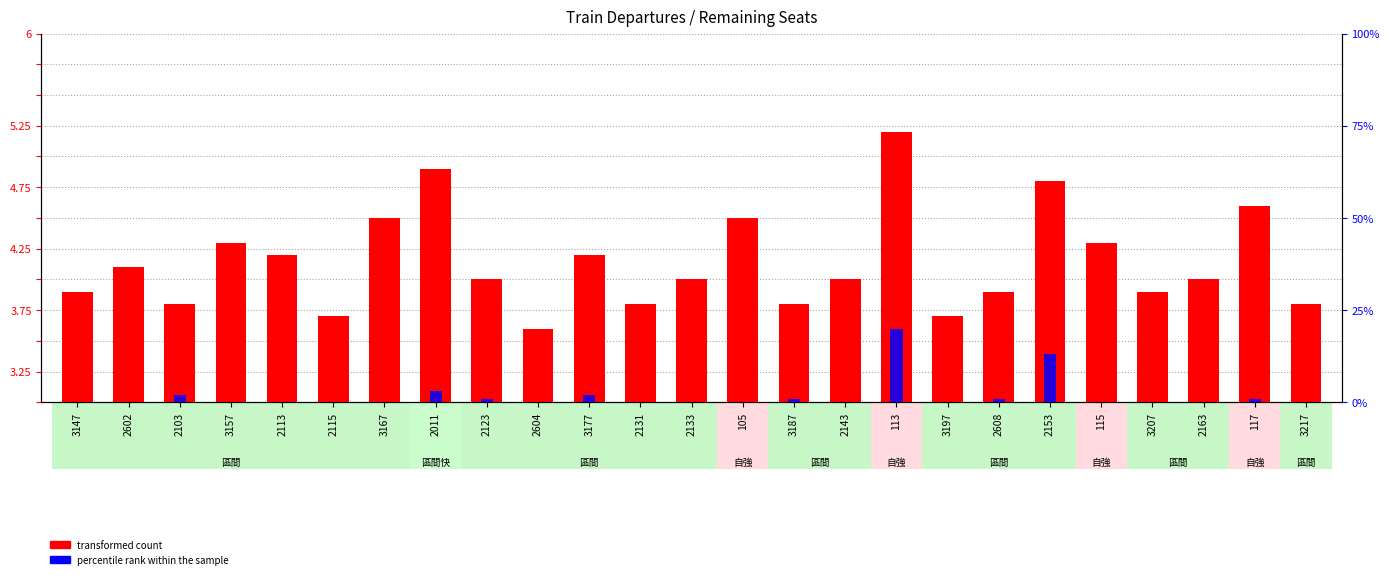

What position from the right is 3217?

1